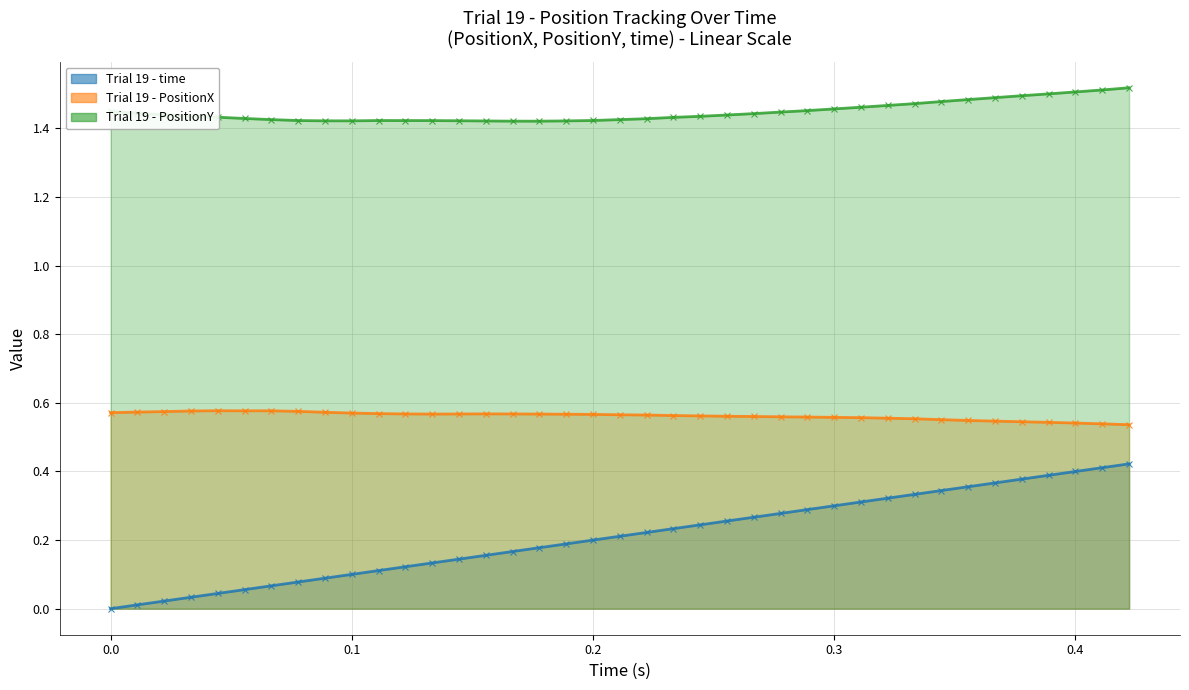

What position from the right is 0.03333334?

36